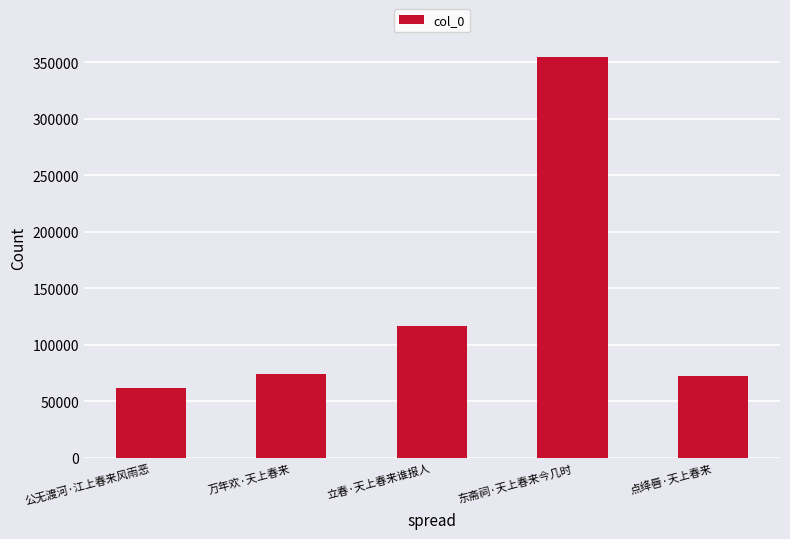

What position from the left is 万年欢·天上春来?

2